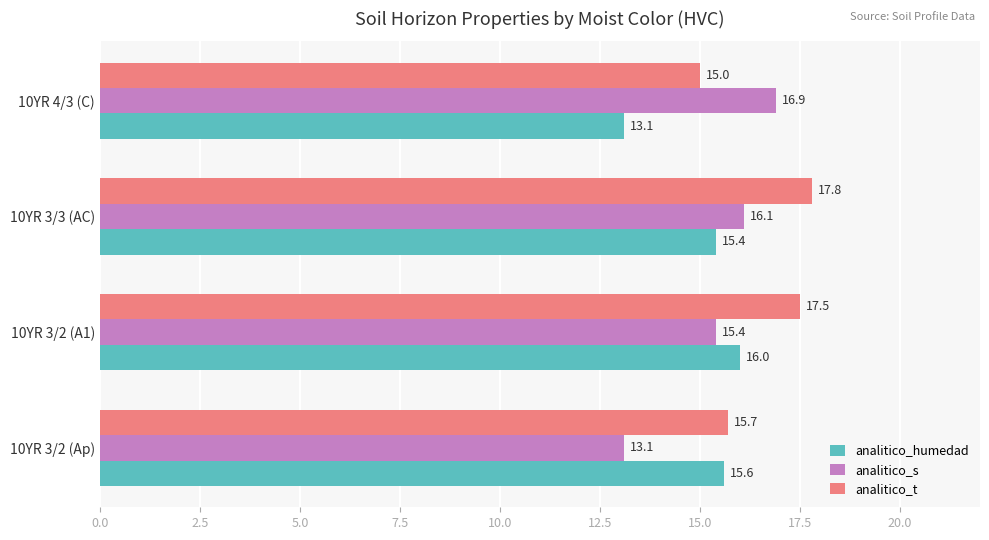

What is the sum of the analitico_s values at 10YR 3/2 (Ap) and 10YR 3/3 (AC)?

29.2